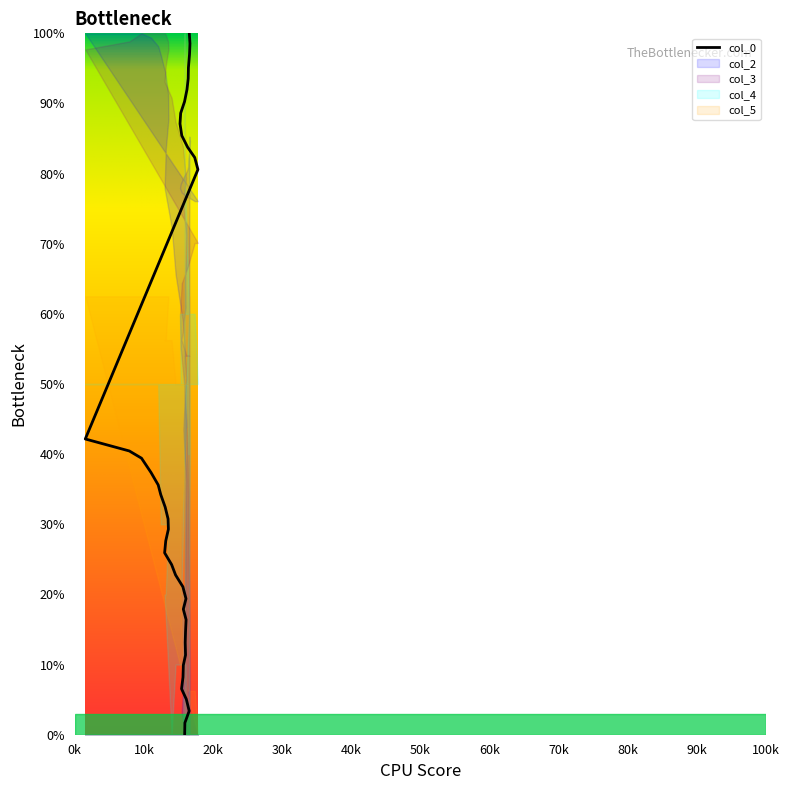

What is the average value?

43.6